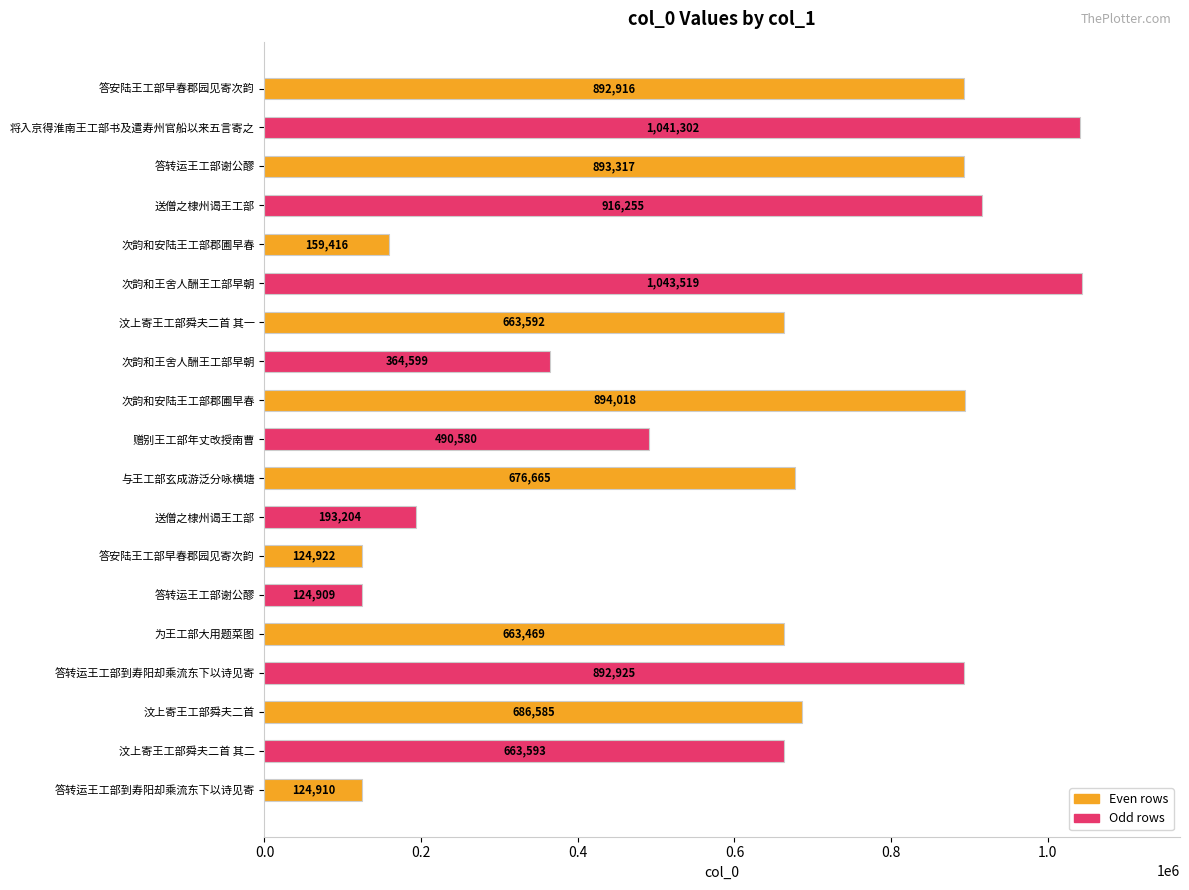

How many values are below 663593?

9